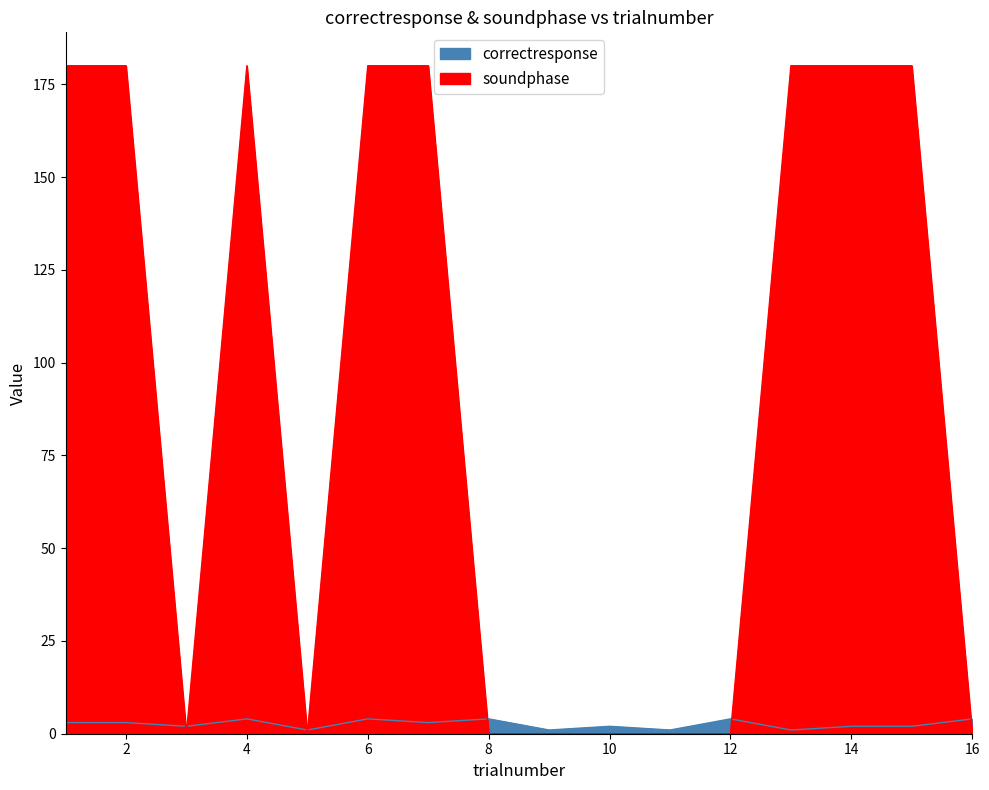

What are all the series names shown in the legend?

correctresponse, soundphase